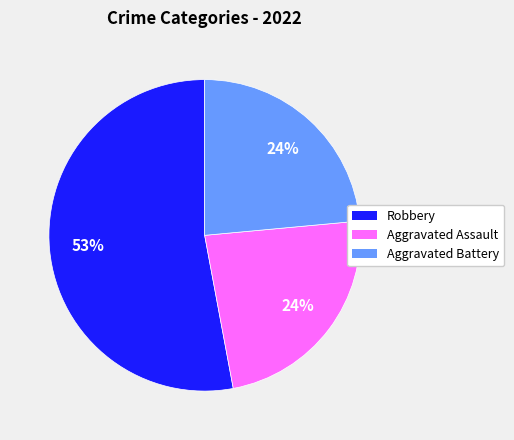

To the nearest percent, what is the difference between the largest and smallest slice percentages?

29%